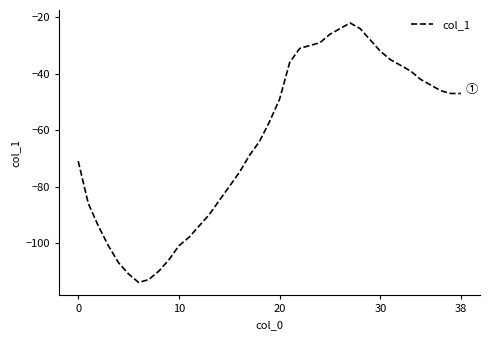

What is the difference between the maximum and minimum values?

92